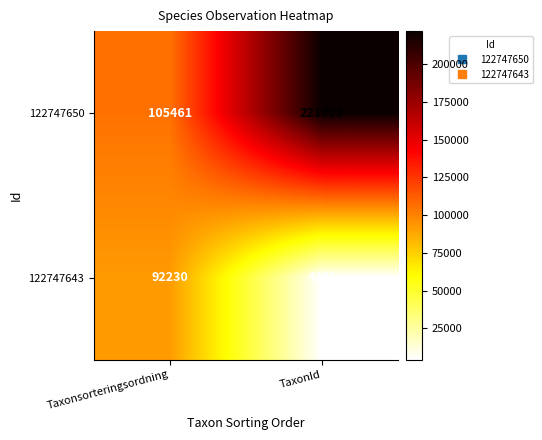

Reading left to right, transcribe all the data shown in this chart.

122747650: Taxonsorteringsordning=105461	TaxonId=221725
122747643: Taxonsorteringsordning=92230	TaxonId=4361